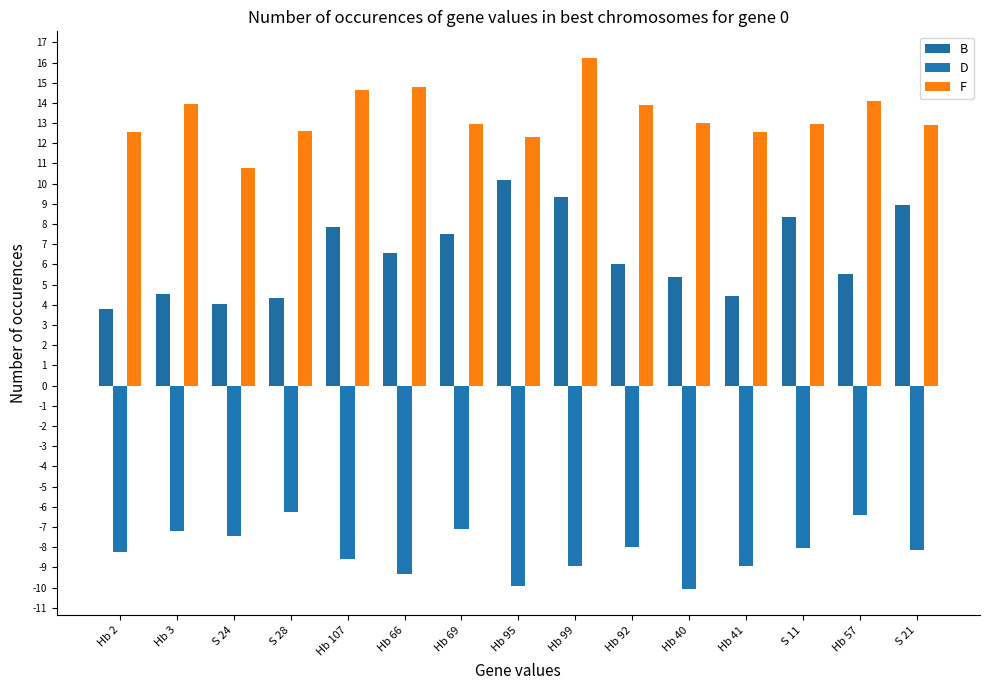

What is the spread (max minus min) of values at Hb 69?

20.0